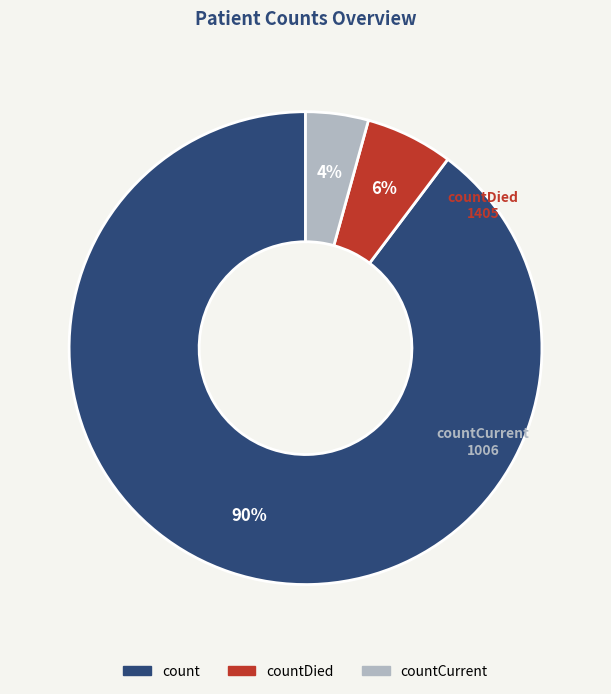

Is there any slice that represents more than half of the pie?

Yes